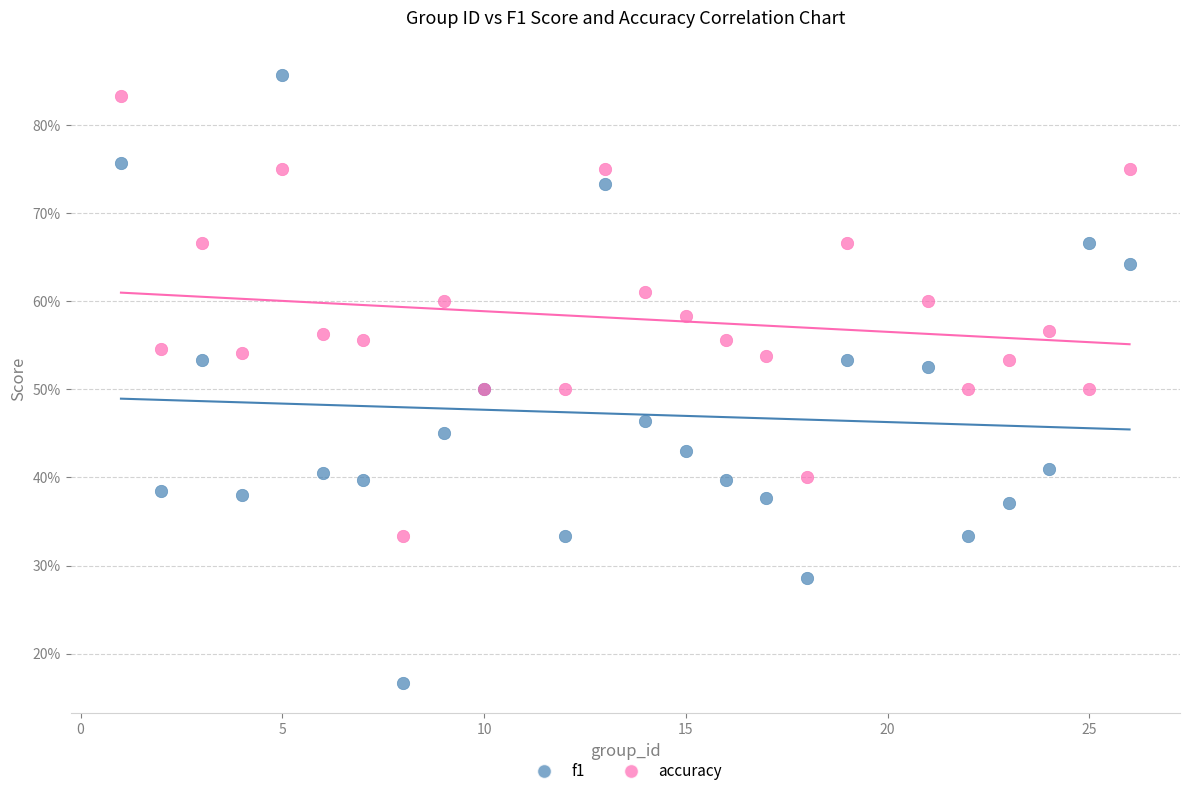

Which series contains the highest Y value?

f1